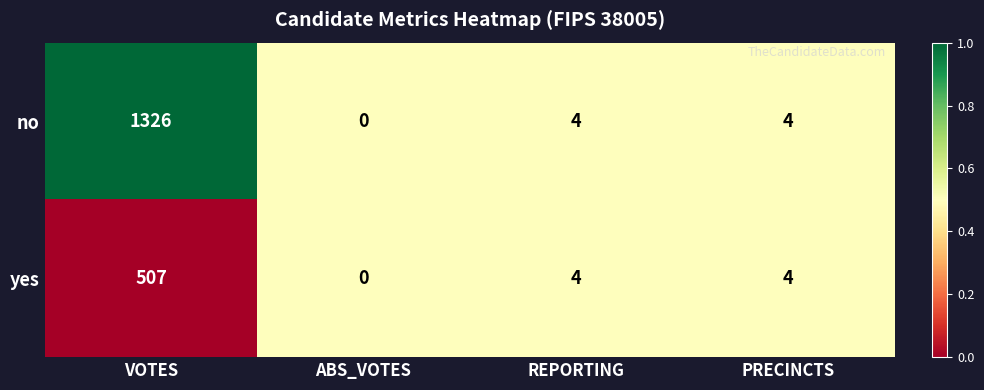

How many positive values does the yes series have?

3